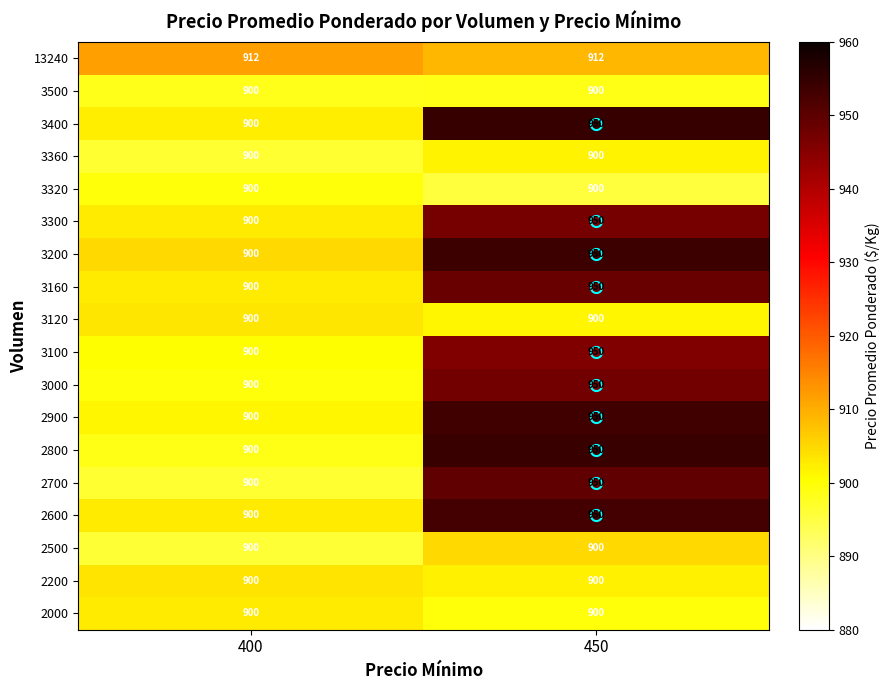

What is the spread (max minus min) of values at 400?

12